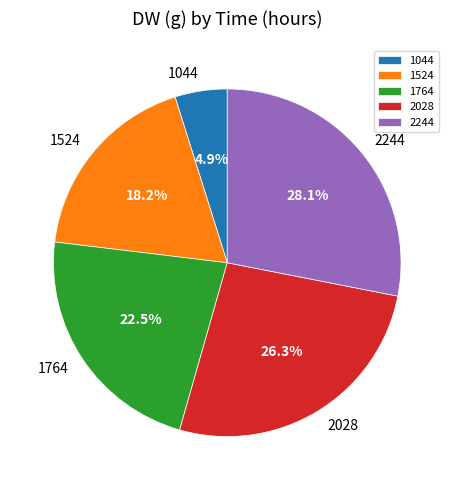

True or false: 2028 accounts for 26% of the total.

True